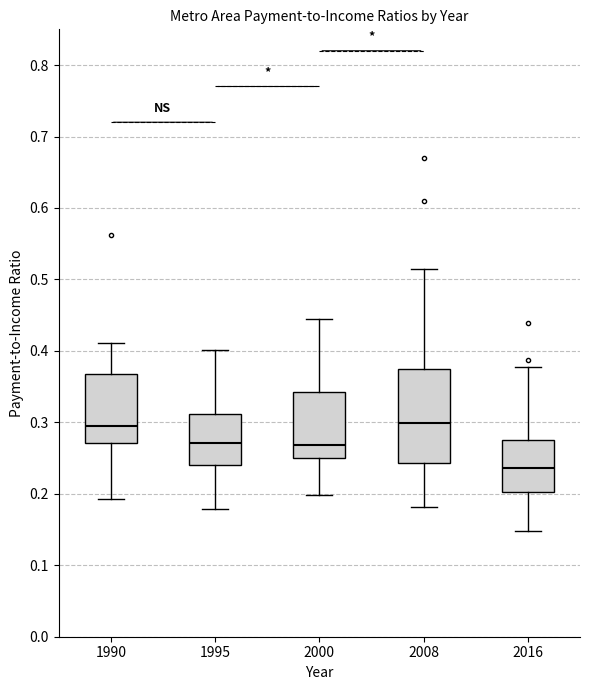

Comparing the boxes themselves (not the whiskers), which one is the tallest?

2008